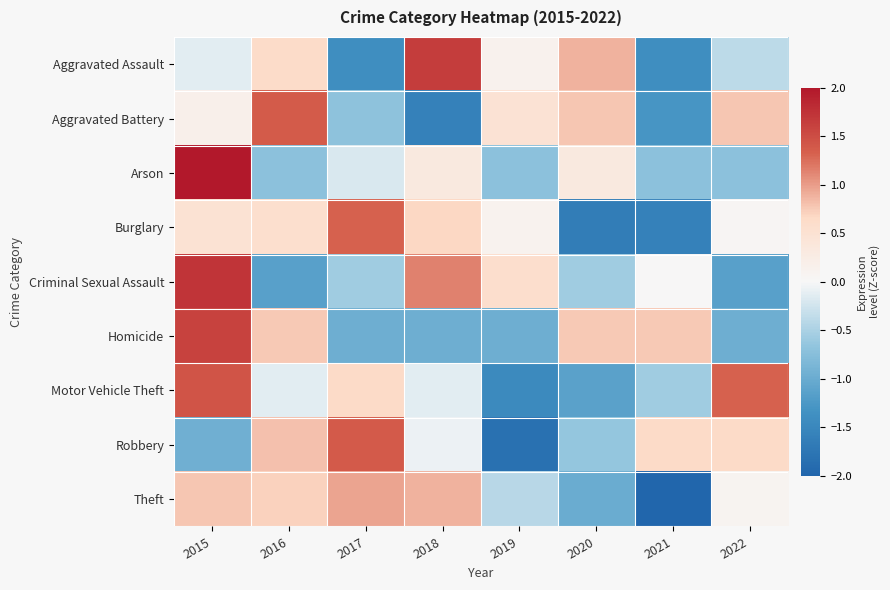

What is the spread (max minus min) of values at 2020?

2.5